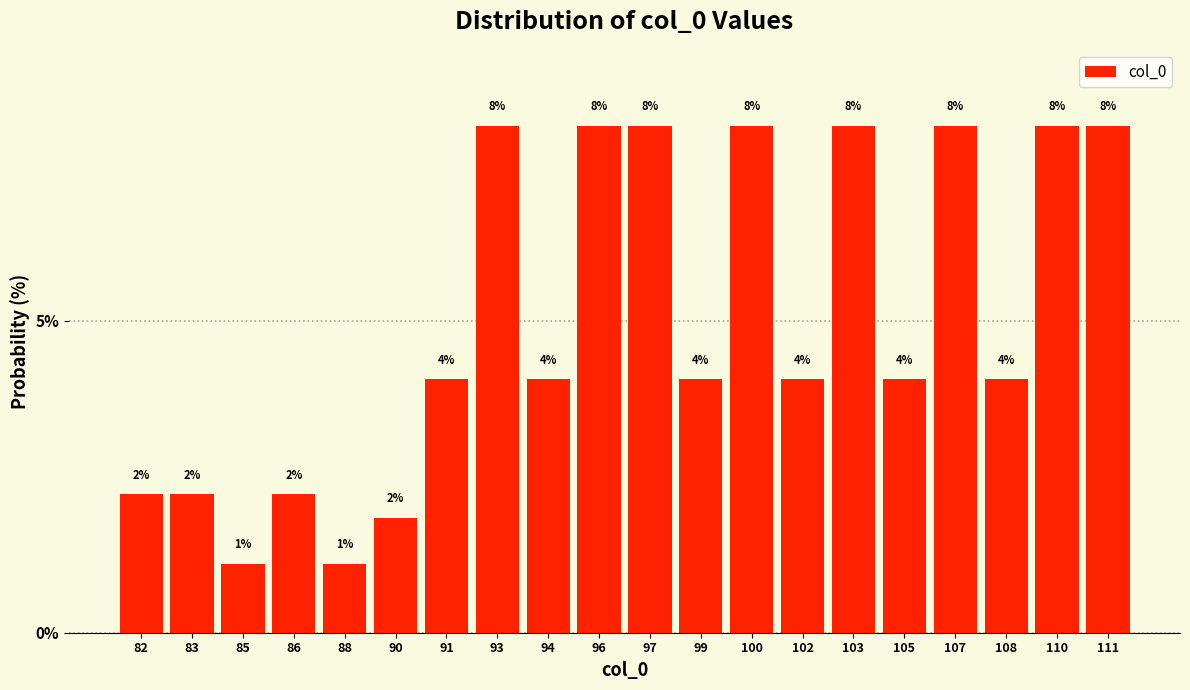

How many bars are there in total?

20